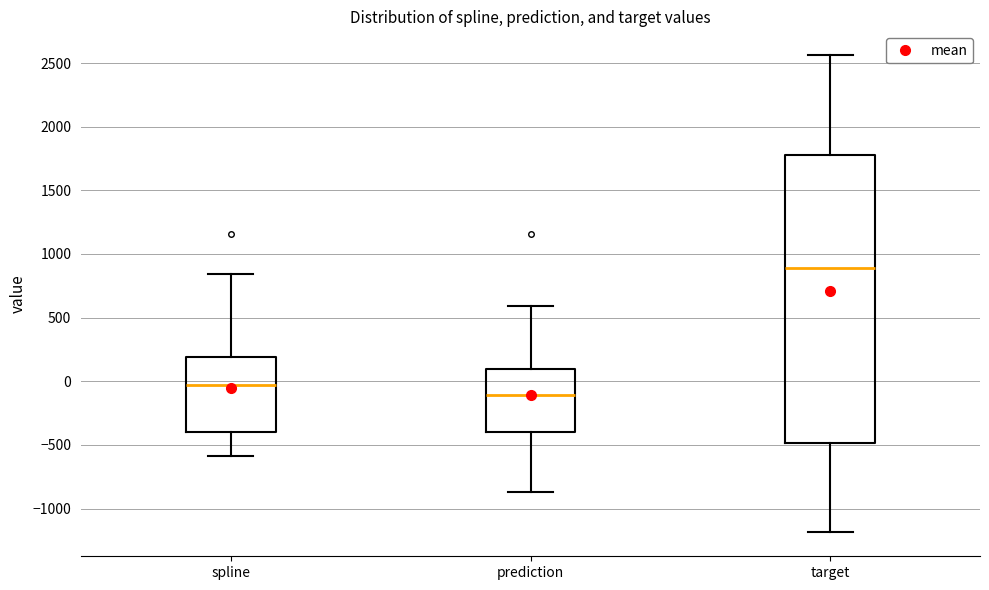

Which box's median line is the lowest?

prediction